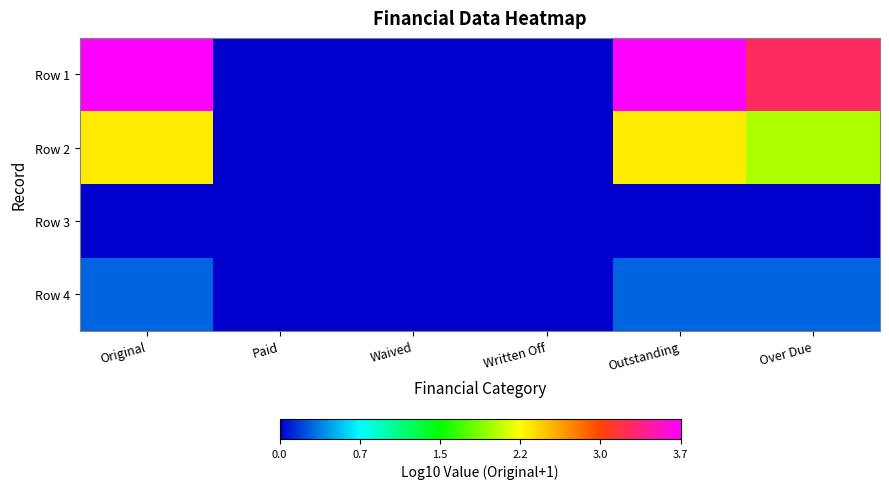

Reading right to left, transcribe all the data shown in this chart.

Row 1: Over Due=3.2	Outstanding=3.7	Written Off=0.0	Waived=0.0	Paid=0.0	Original=3.7
Row 2: Over Due=2.0	Outstanding=2.3	Written Off=0.0	Waived=0.0	Paid=0.0	Original=2.3
Row 3: Over Due=0.0	Outstanding=0.0	Written Off=0.0	Waived=0.0	Paid=0.0	Original=0.0
Row 4: Over Due=0.3	Outstanding=0.3	Written Off=0.0	Waived=0.0	Paid=0.0	Original=0.3